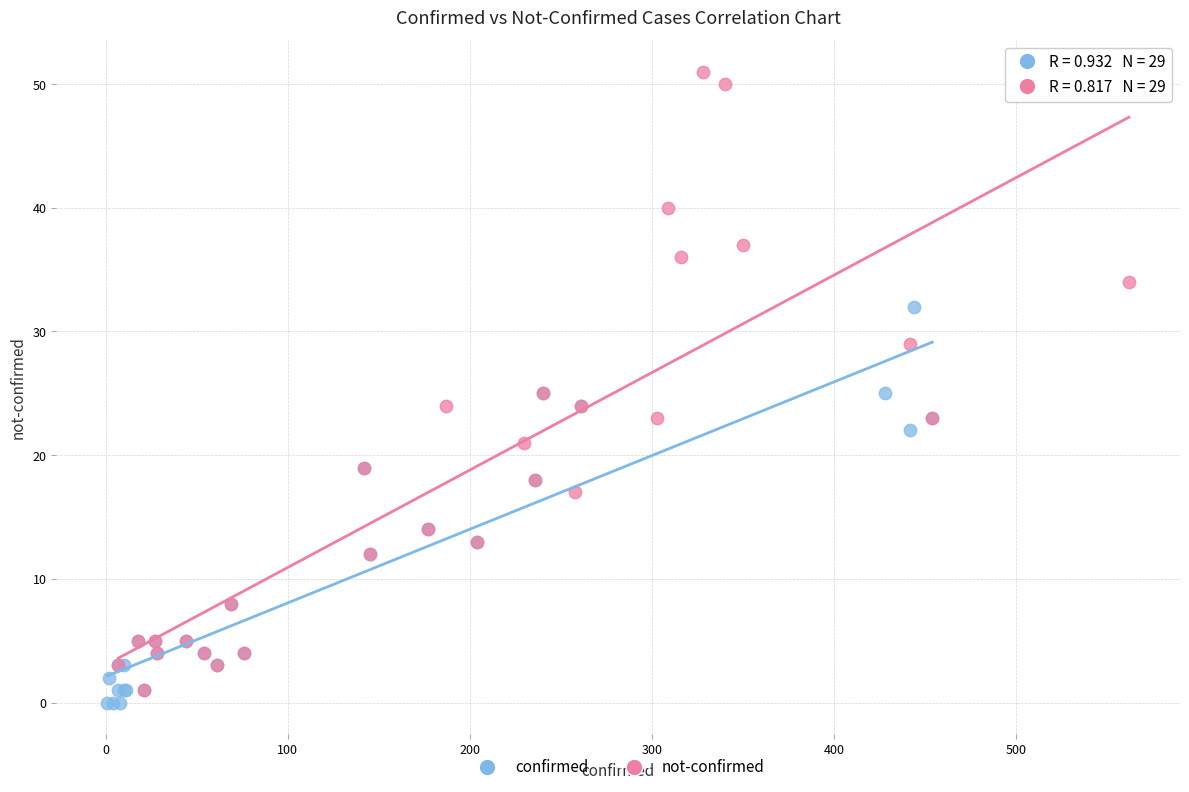

Which series reaches the maximum Y coordinate?

not-confirmed